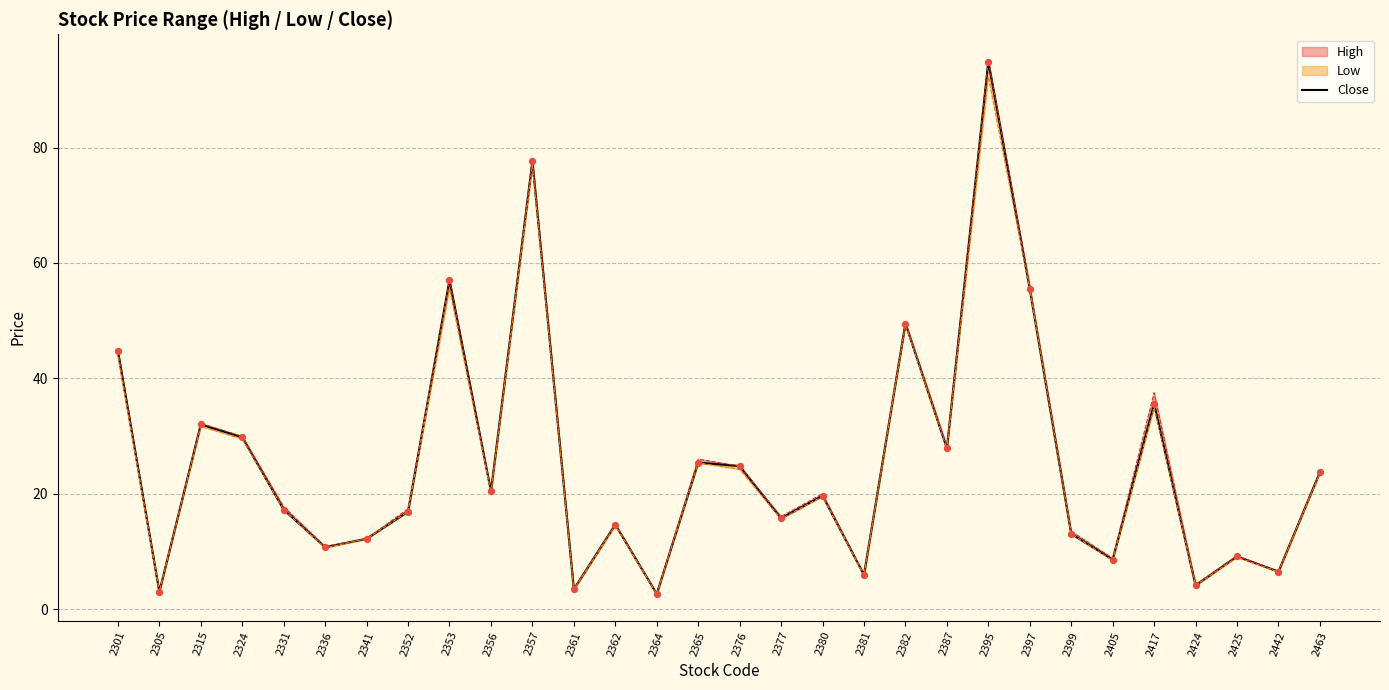

What is the ratio of the value at 2341 to the value at 2301?

0.3